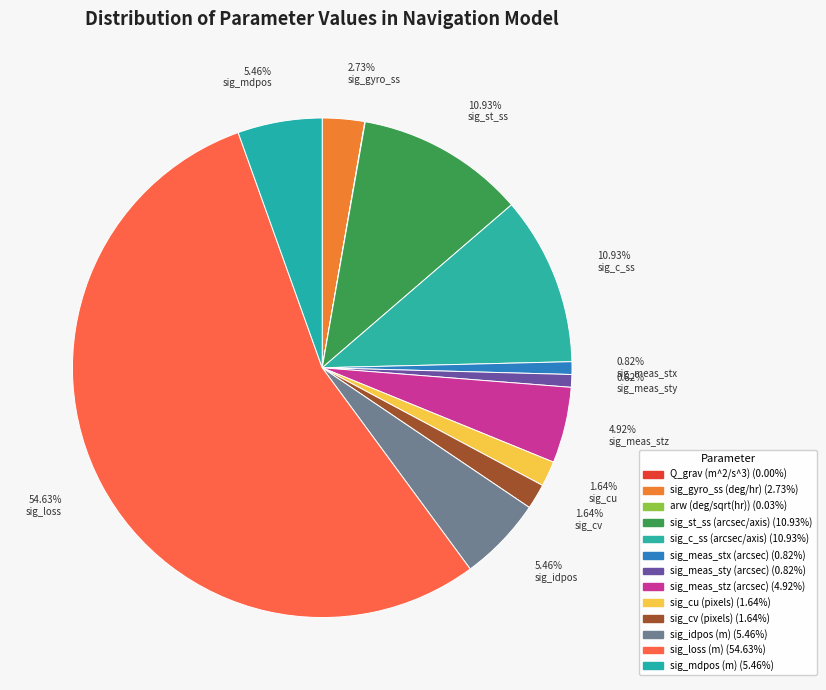

Does sig_loss (m) represent more than half of the total?

Yes